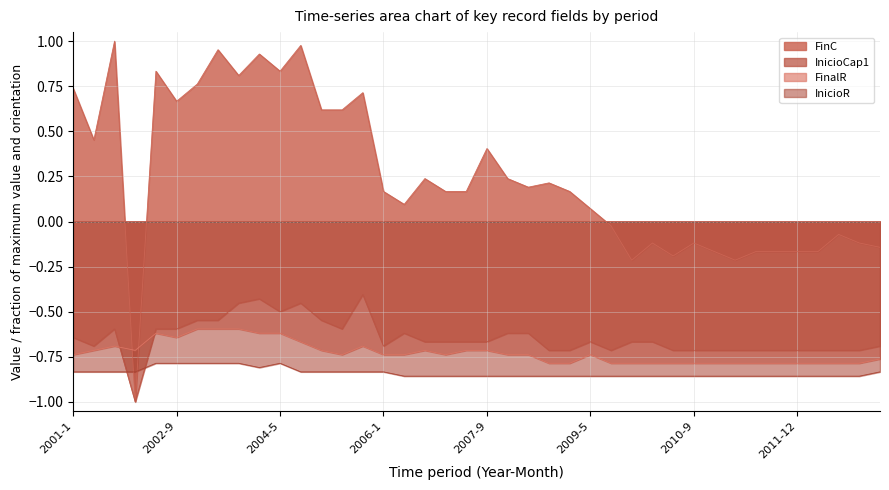

Where is FinalR nearest to the value 0?

2003-1